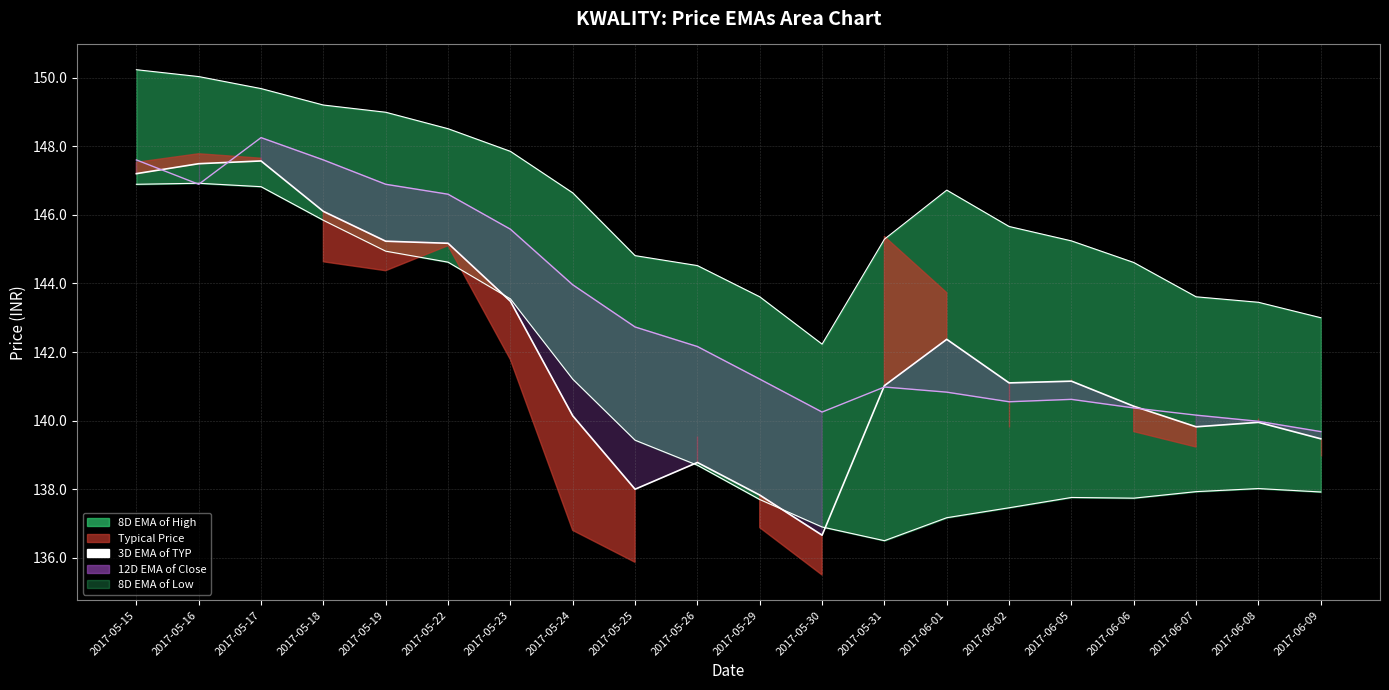

Does the chart have visible grid lines?

Yes